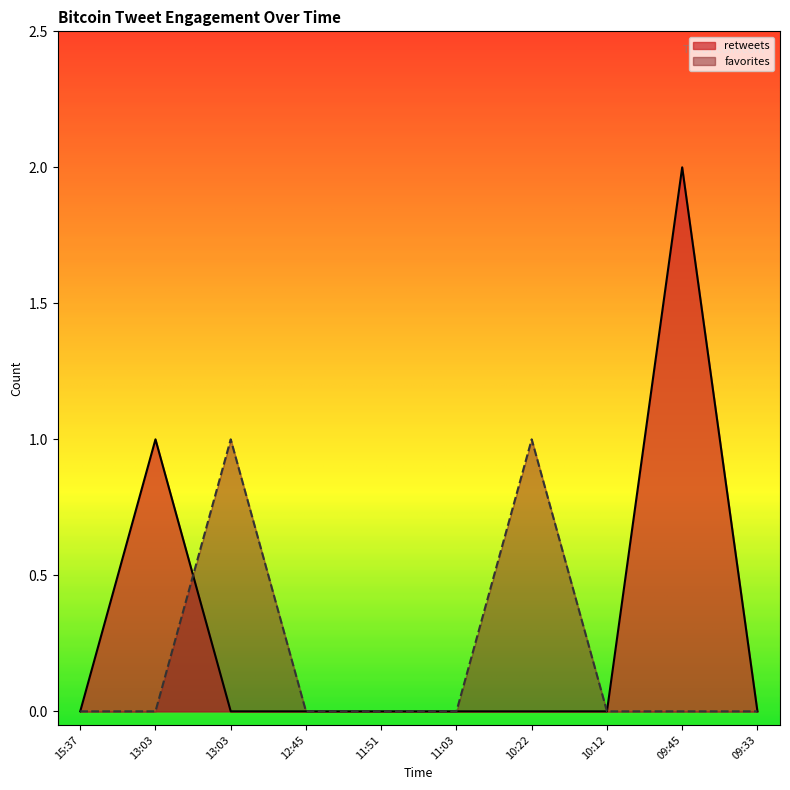

Which series has the largest range (max minus min)?

retweets